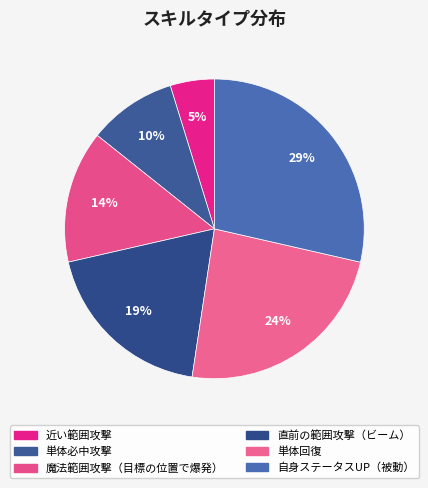

What percentage is NOT represented by 魔法範囲攻撃（目標の位置で爆発）?

85.7%